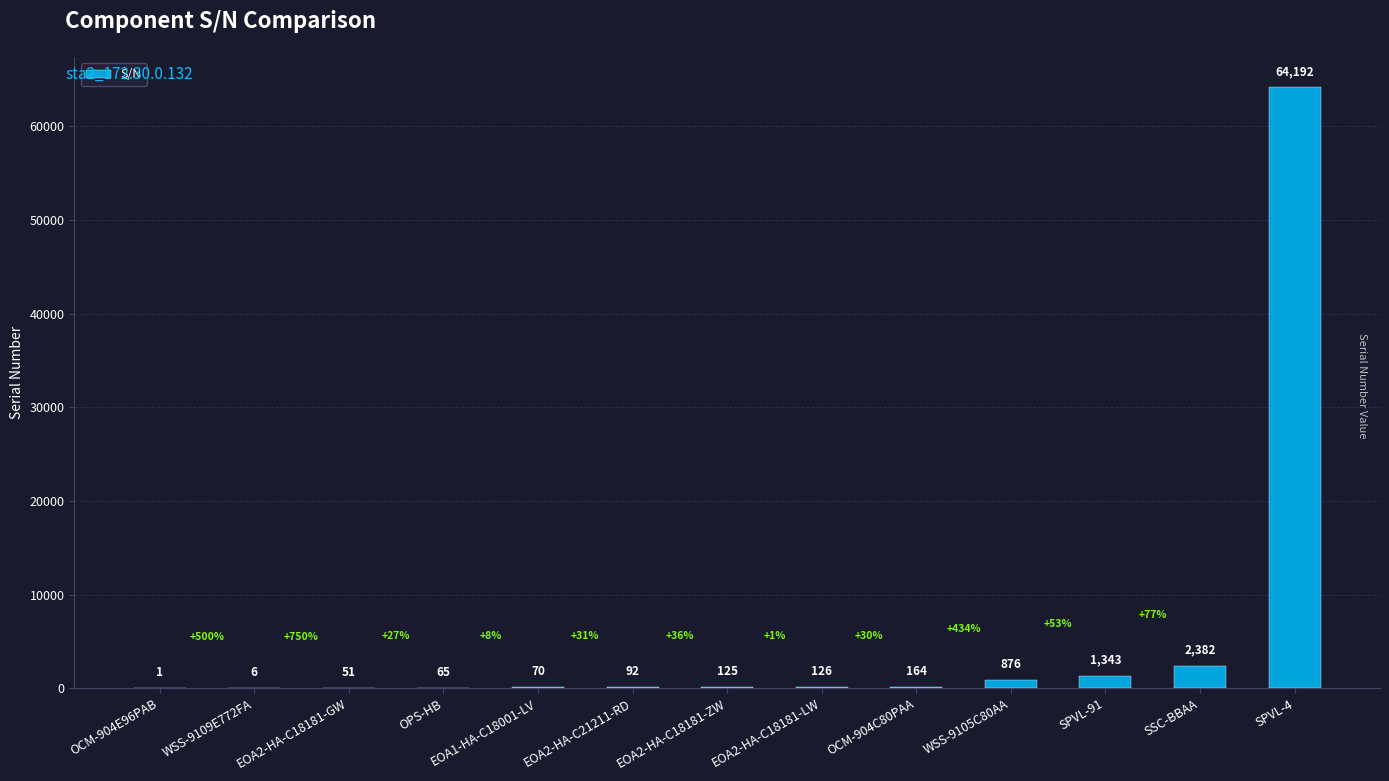

What is the change in value from OCM-904E96PAB to EOA2-HA-C18181-LW?

+125